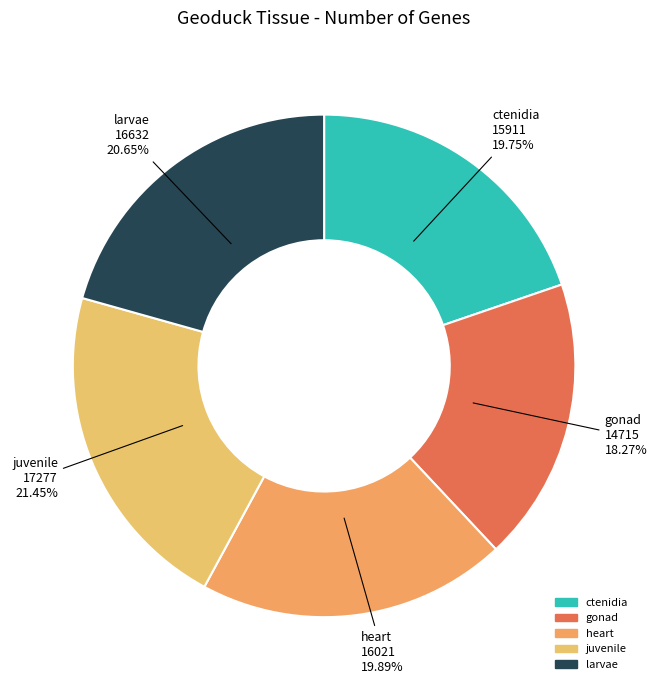

Is it true that gonad is 18% of the pie?

True